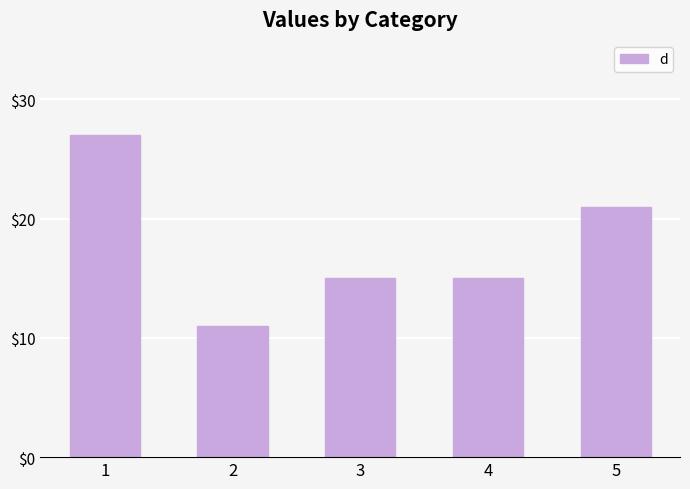

What is the sum of the values at 3 and 1?

42